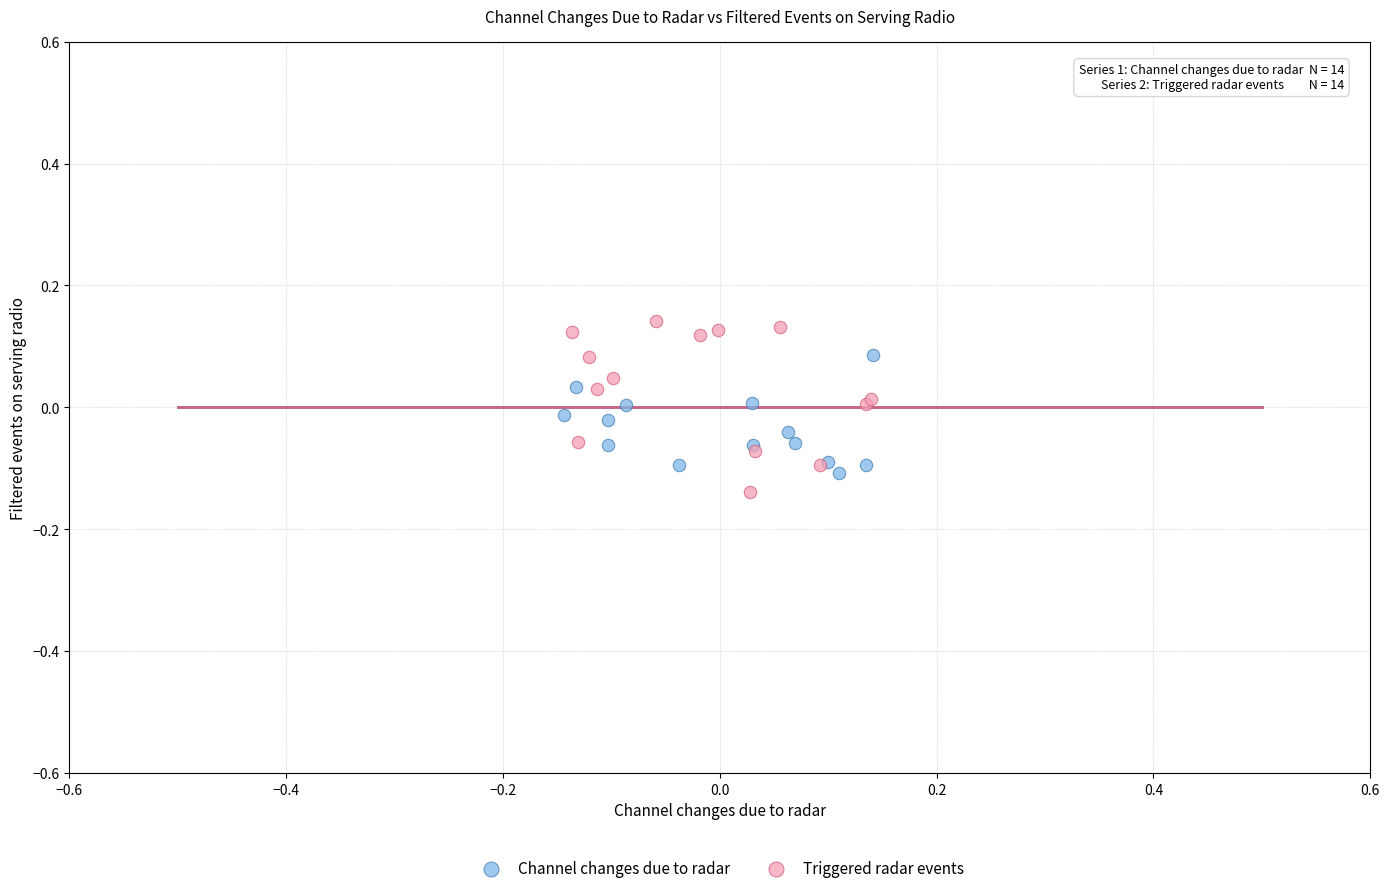

What are all the series names shown in the legend?

Channel changes due to radar, Triggered radar events